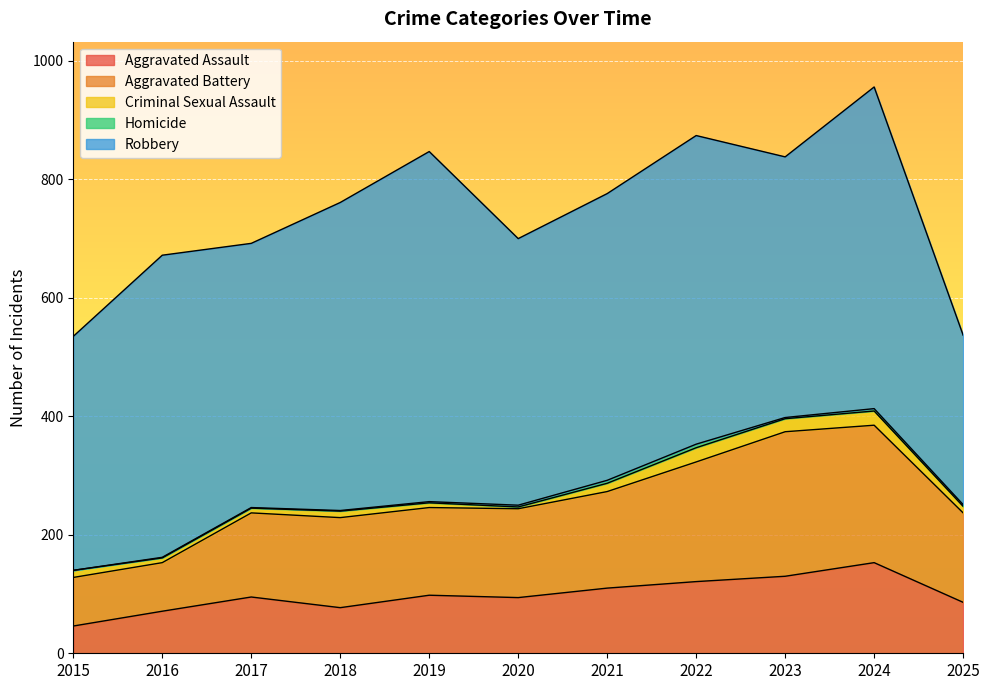

At 2018, list the series in order from largest to smallest.

Robbery, Aggravated Battery, Aggravated Assault, Criminal Sexual Assault, Homicide